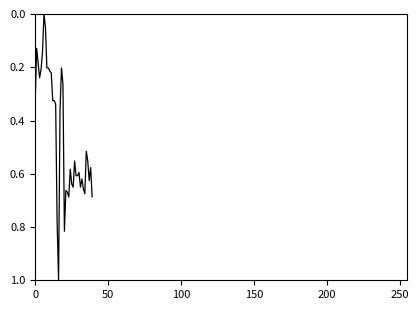

What is the difference between the maximum and minimum values?

1.0